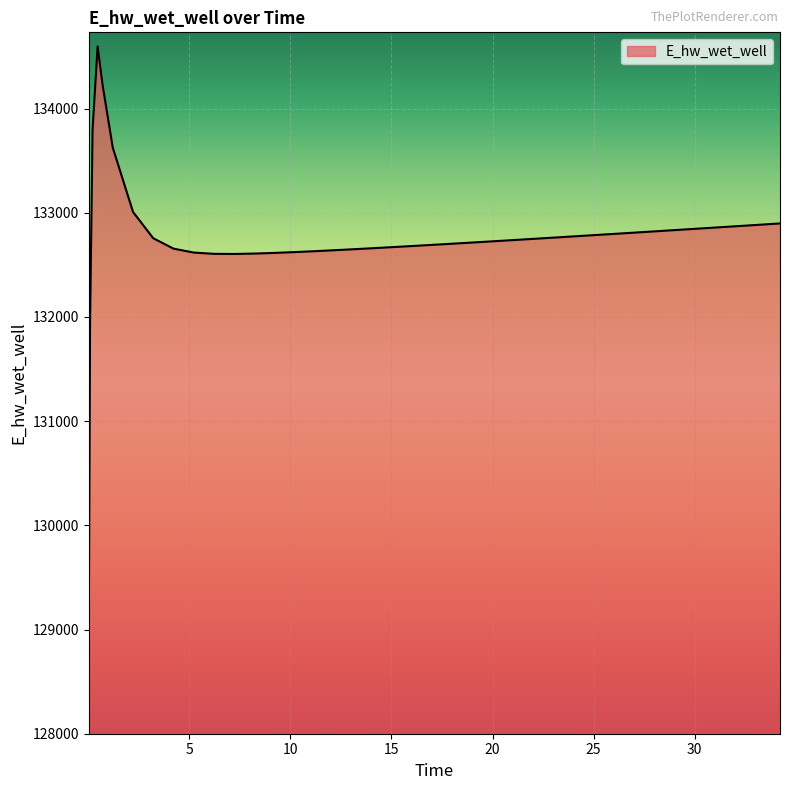

What is the maximum value shown in the chart?

134597.3